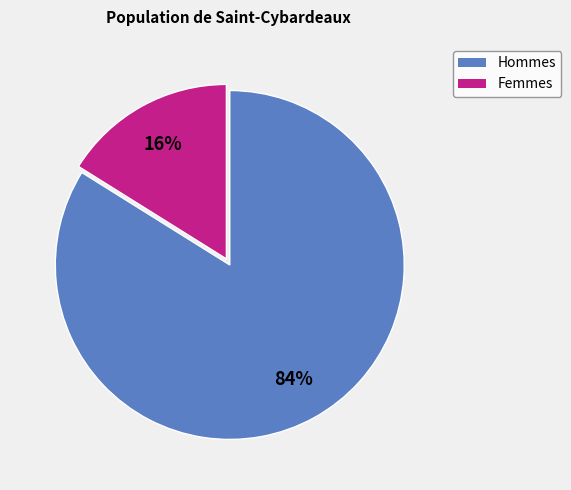

To the nearest percent, what is the difference between the largest and smallest slice percentages?

68%